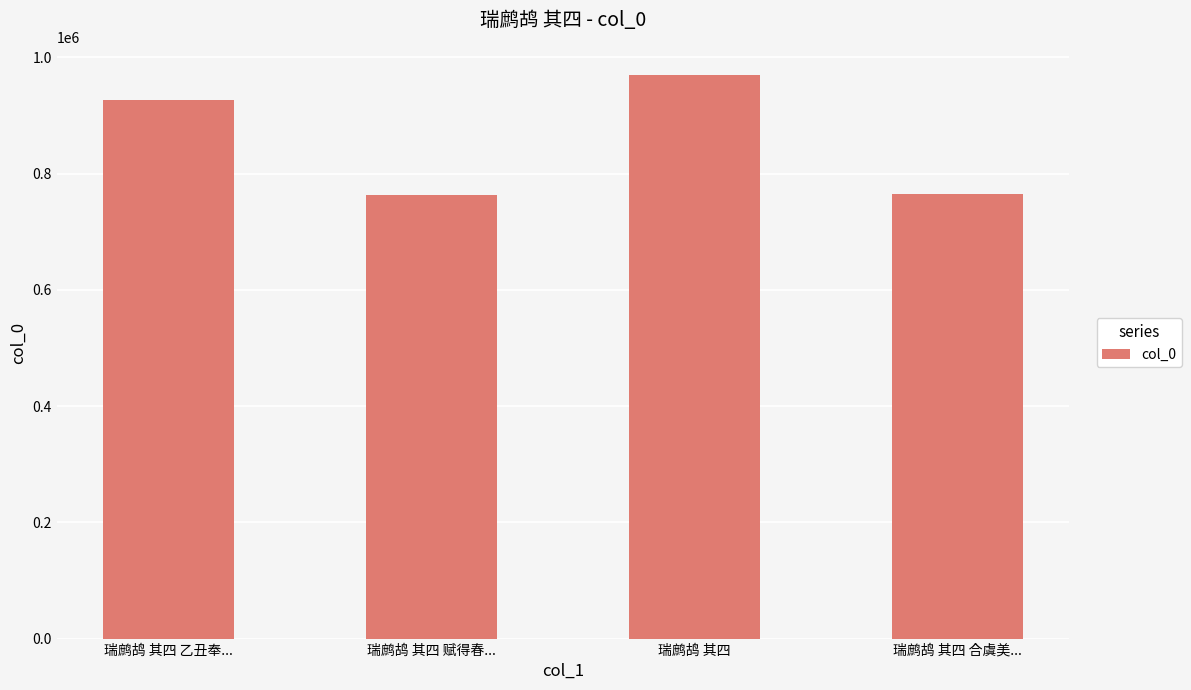

What is the change in value from 瑞鹧鸪 其四 to 瑞鹧鸪 其四 合虞美...?

-205060